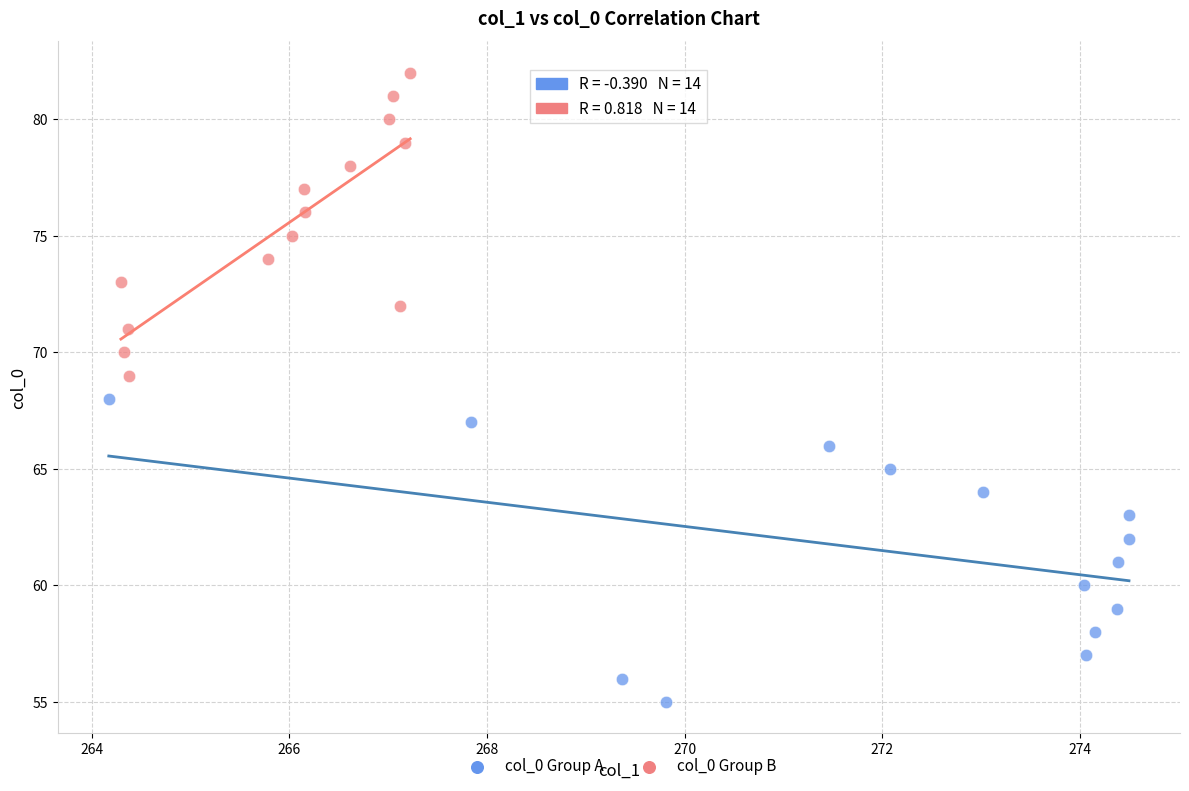

What are all the series names shown in the legend?

col_0 Group A, col_0 Group B